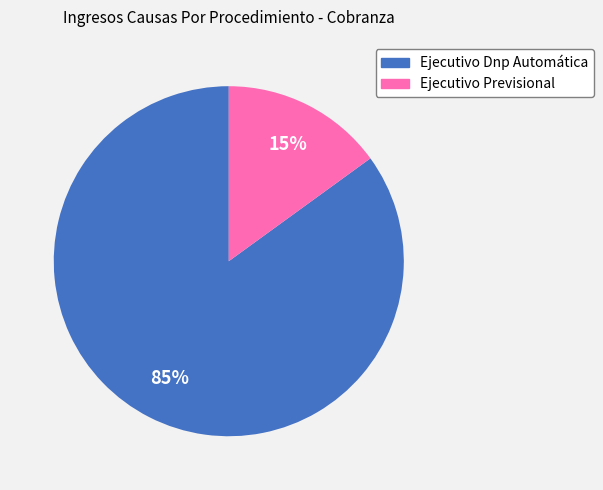

Is it true that Ejecutivo Previsional is 15% of the pie?

True